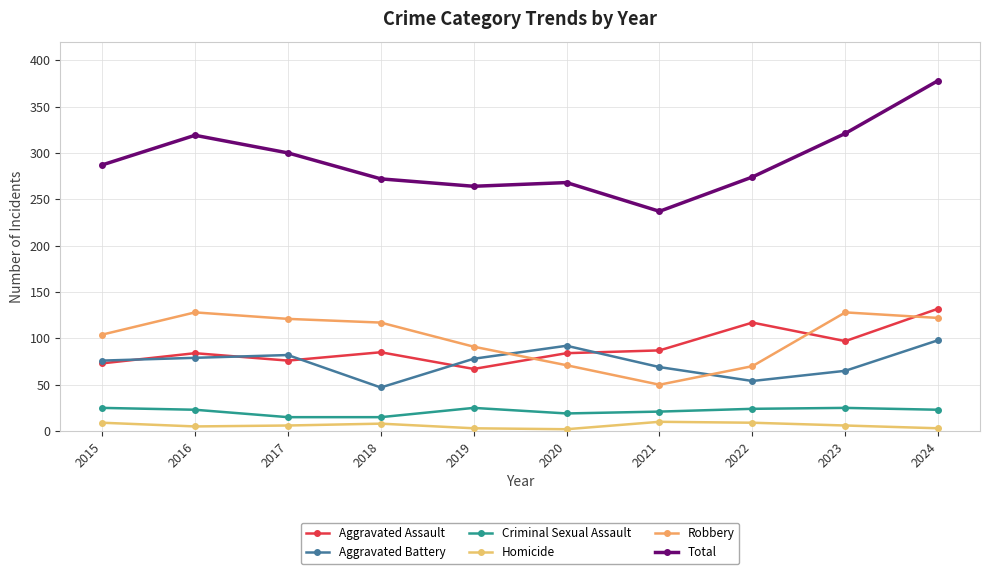

True or false: Robbery and Criminal Sexual Assault cross at least once.

False